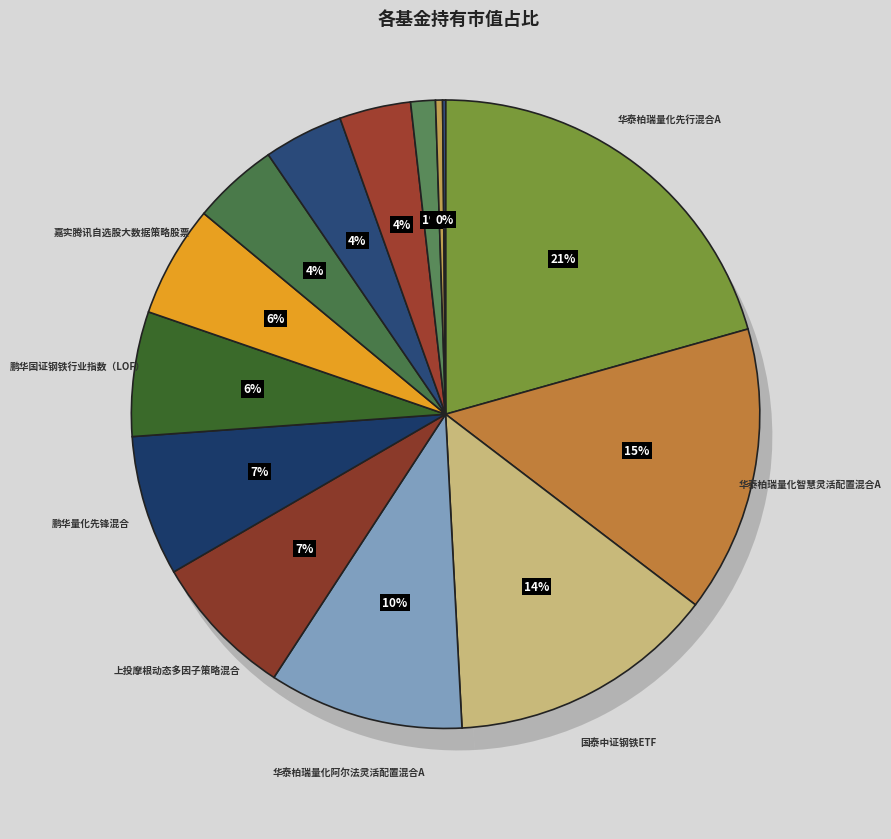

To the nearest percent, what portion does 鹏华量化先锋混合 represent?

7%